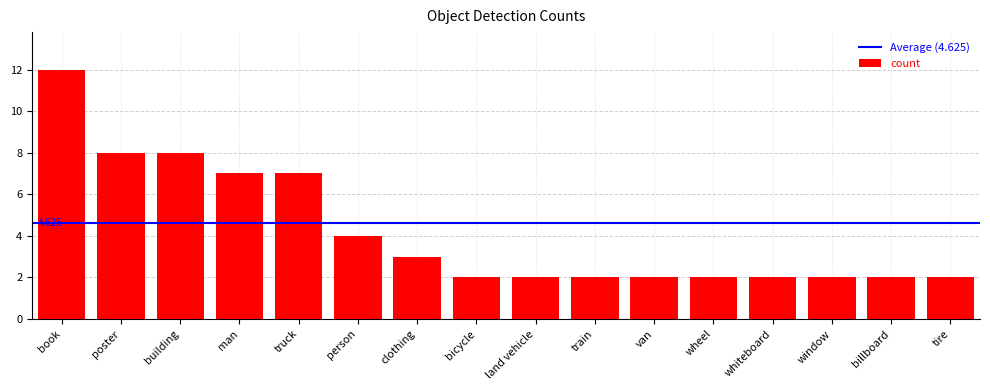

What is the label of the 3rd bar from the left?

building